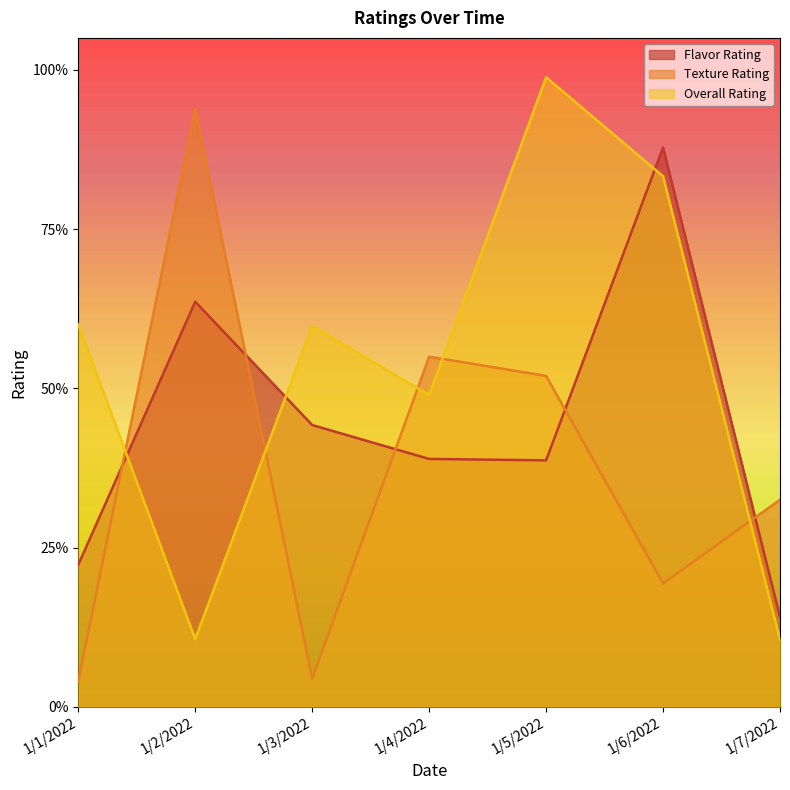

Between which two adjacent categories do Overall Rating and Flavor Rating first intersect?

1/1/2022 and 1/2/2022